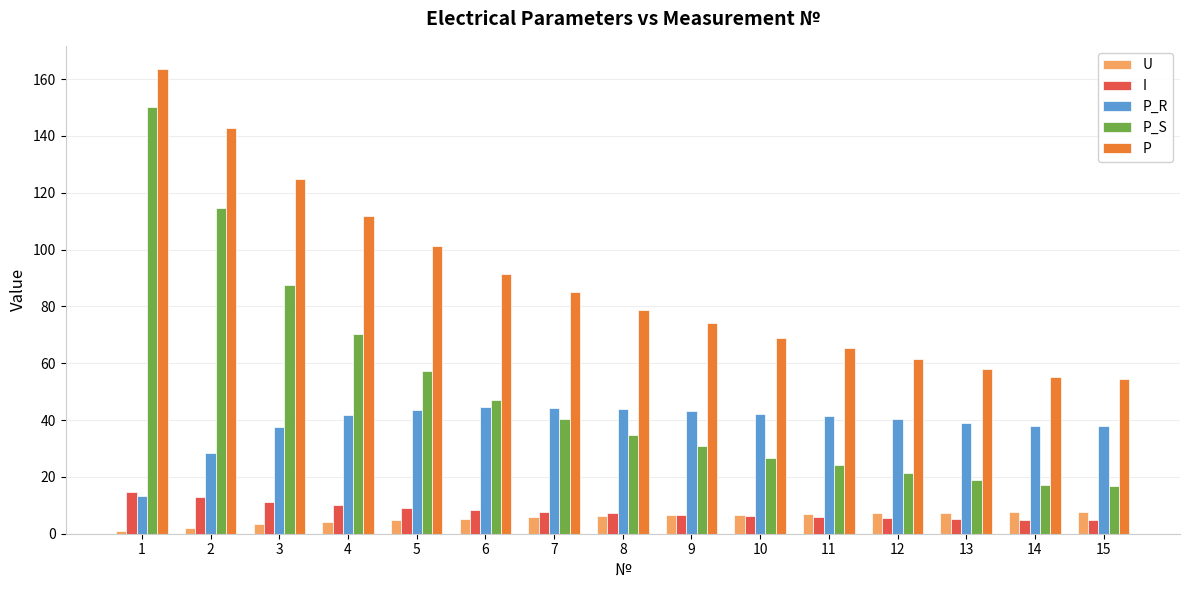

The I series shows 5.3 at 13. True or false?

True